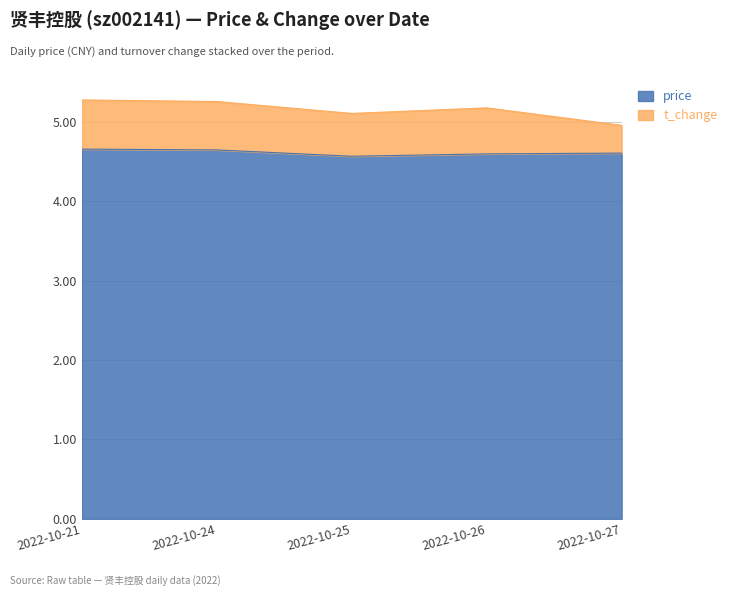

Where is the data nearest to the value 4?

2022-10-25